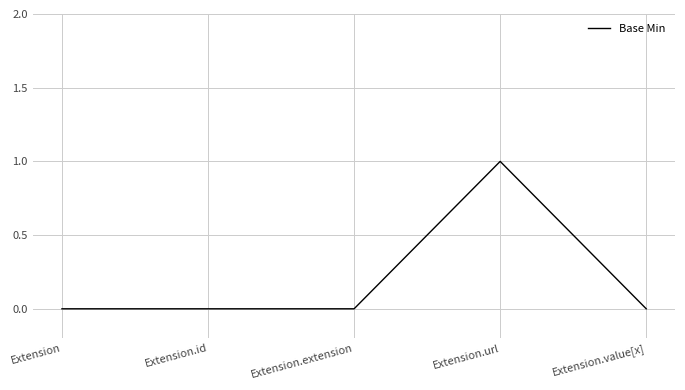

True or false: the data has more than 0 interior local peaks.

True